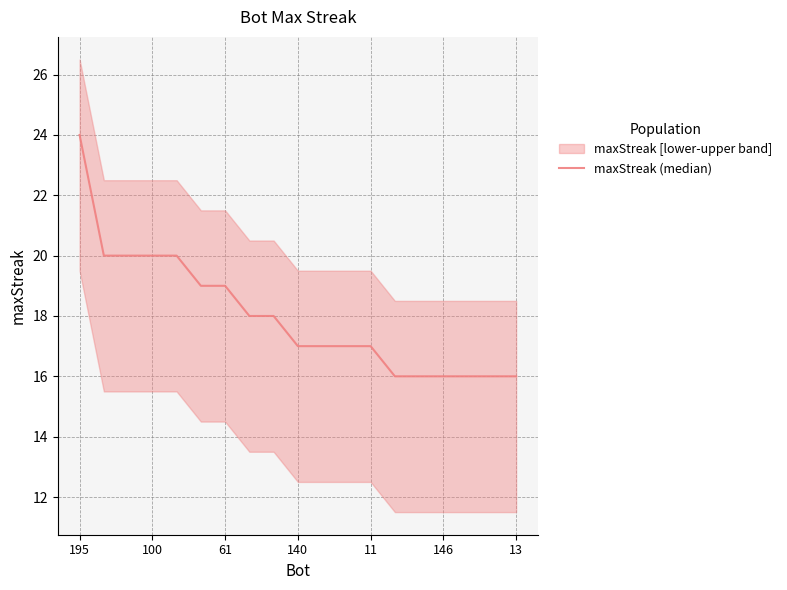

How many values are between 16 and 20?

18